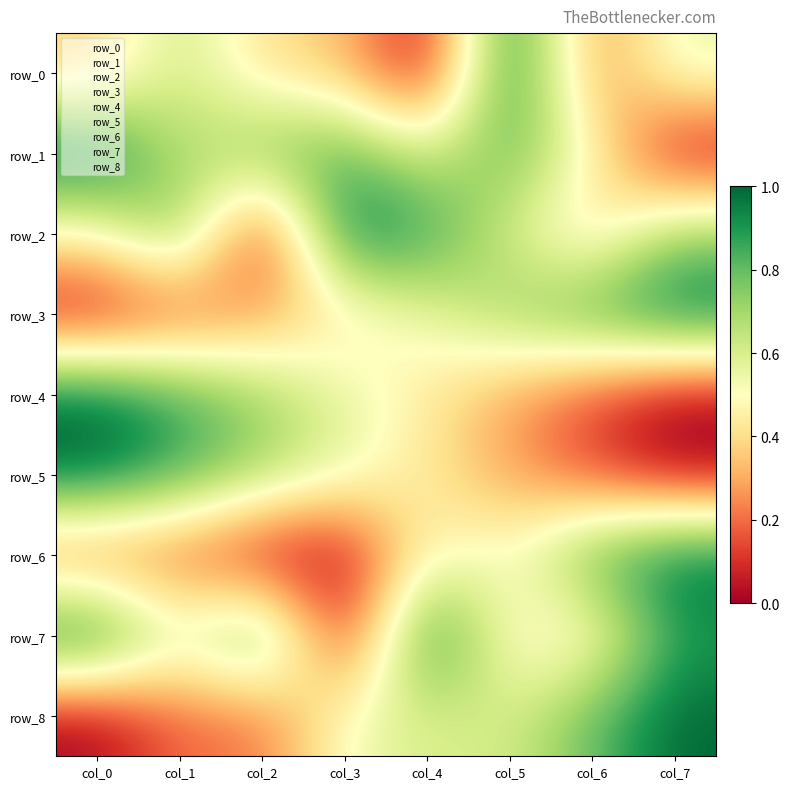

Reading left to right, what are all the values shown in this chart?

row_0: col_0=0.4	col_1=0.6	col_2=0.4	col_3=0.3	col_4=0.0	col_5=1.0	col_6=0.2	col_7=0.6
row_1: col_0=1.0	col_1=0.6	col_2=0.8	col_3=0.8	col_4=0.6	col_5=0.8	col_6=0.5	col_7=0.0
row_2: col_0=0.5	col_1=0.8	col_2=0.0	col_3=1.0	col_4=0.9	col_5=0.6	col_6=0.4	col_7=0.7
row_3: col_0=0.0	col_1=0.1	col_2=0.3	col_3=0.4	col_4=0.5	col_5=0.7	col_6=0.9	col_7=1.0
row_4: col_0=1.0	col_1=0.9	col_2=0.7	col_3=0.6	col_4=0.4	col_5=0.3	col_6=0.1	col_7=0.0
row_5: col_0=1.0	col_1=0.9	col_2=0.7	col_3=0.6	col_4=0.4	col_5=0.3	col_6=0.1	col_7=0.0
row_6: col_0=0.2	col_1=0.2	col_2=0.0	col_3=0.0	col_4=0.5	col_5=0.5	col_6=0.8	col_7=1.0
row_7: col_0=1.0	col_1=0.6	col_2=0.9	col_3=0.0	col_4=1.0	col_5=0.4	col_6=0.4	col_7=0.9
row_8: col_0=0.0	col_1=0.2	col_2=0.2	col_3=0.5	col_4=0.6	col_5=0.6	col_6=0.8	col_7=1.0